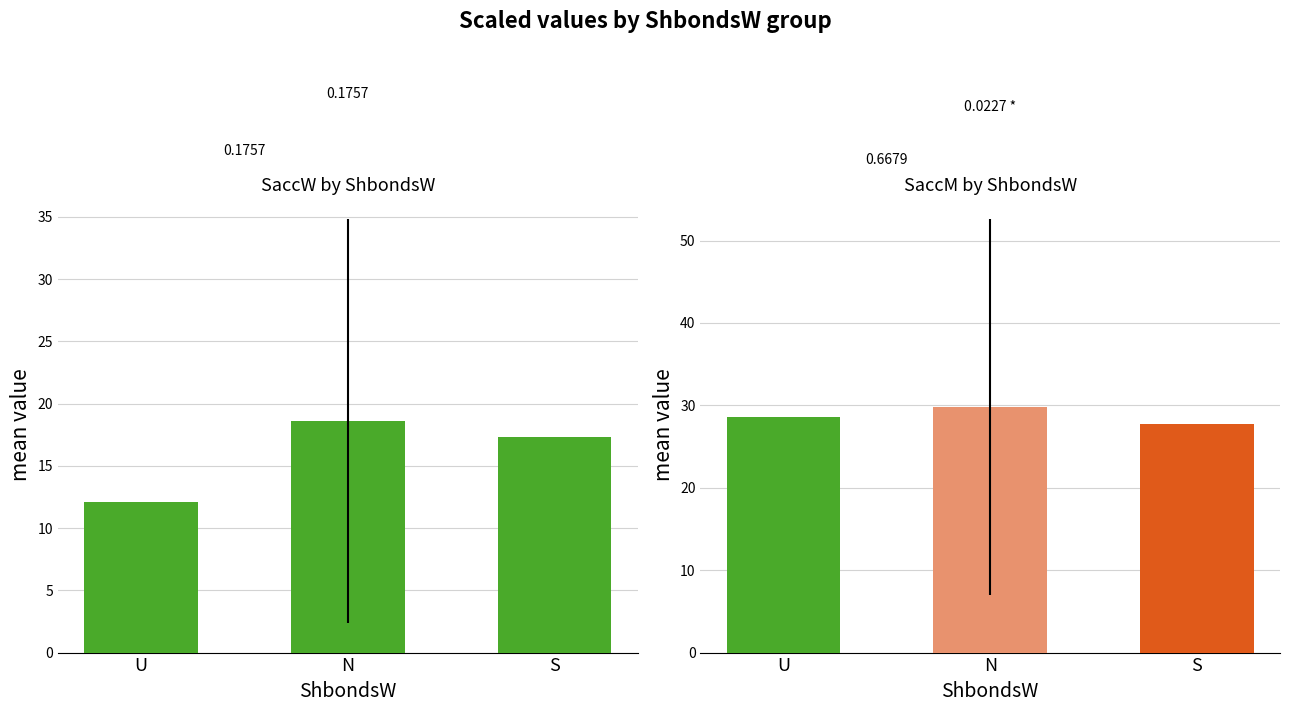

List the series in order of their overall mean, highest first.

SaccM, SaccW